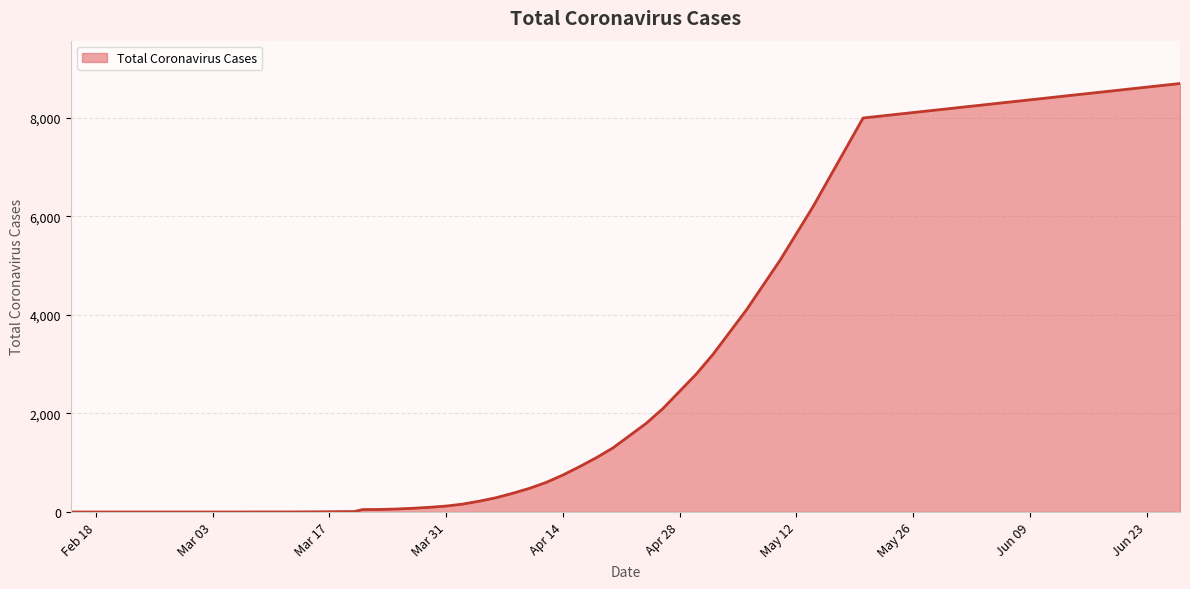

Count the number of categories in the chart.

40